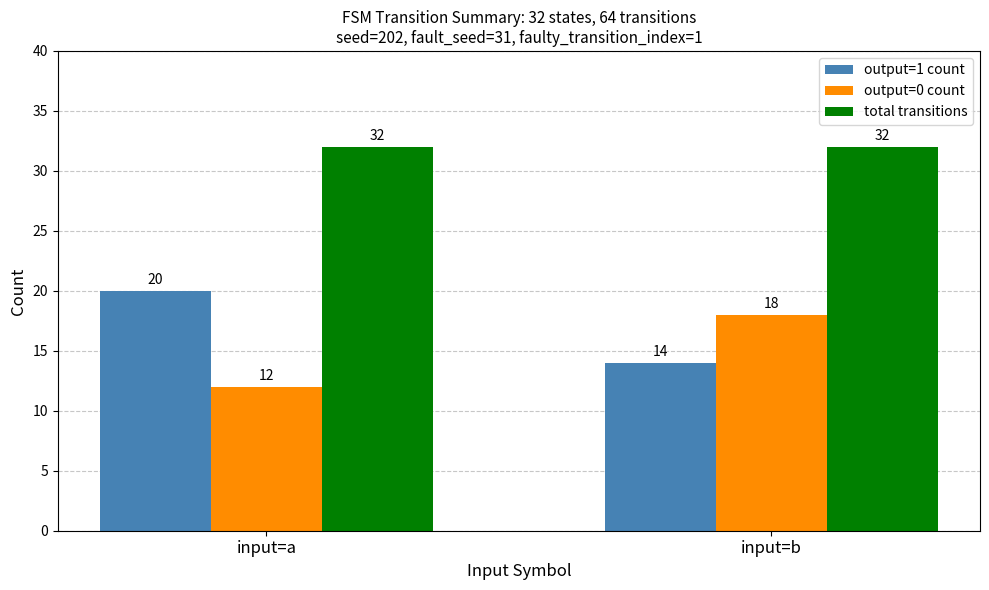

How many output=0 count values are between 12 and 18?

2